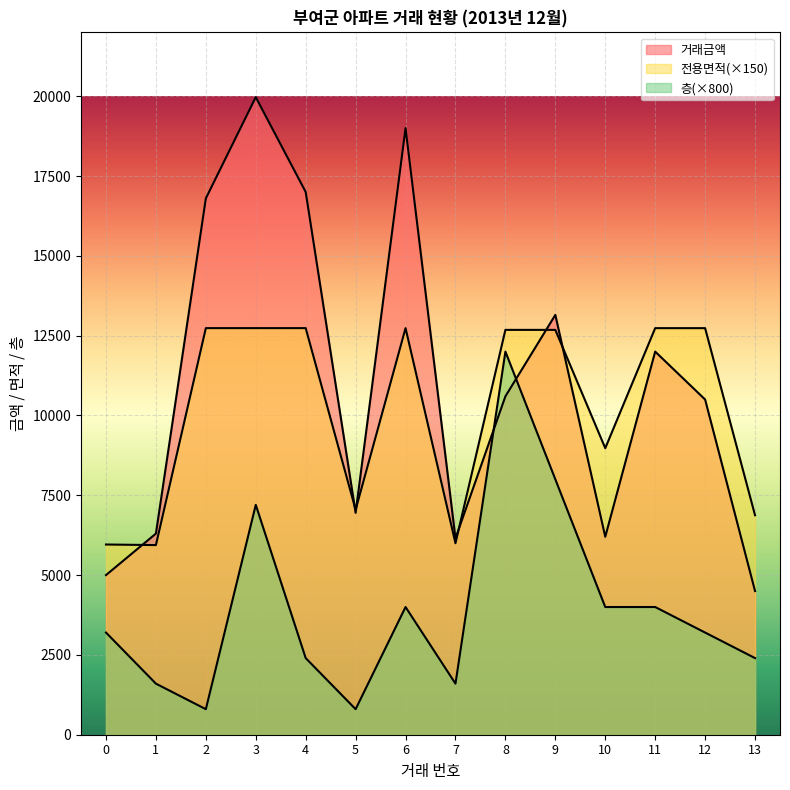

Which series changed the most between 4 and 8?

층